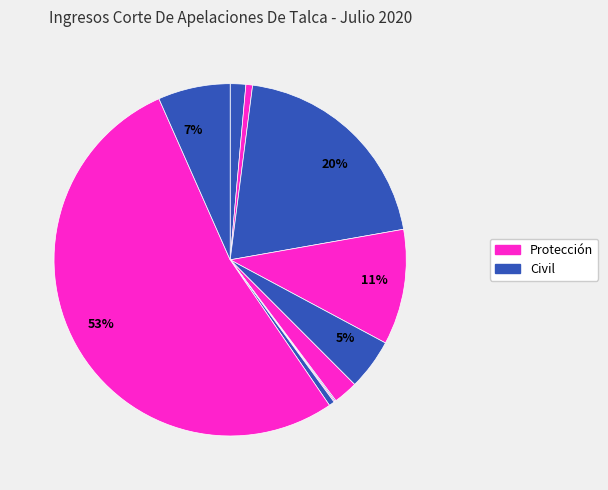

To the nearest percent, what is the difference between the largest and smallest slice percentages?

53%